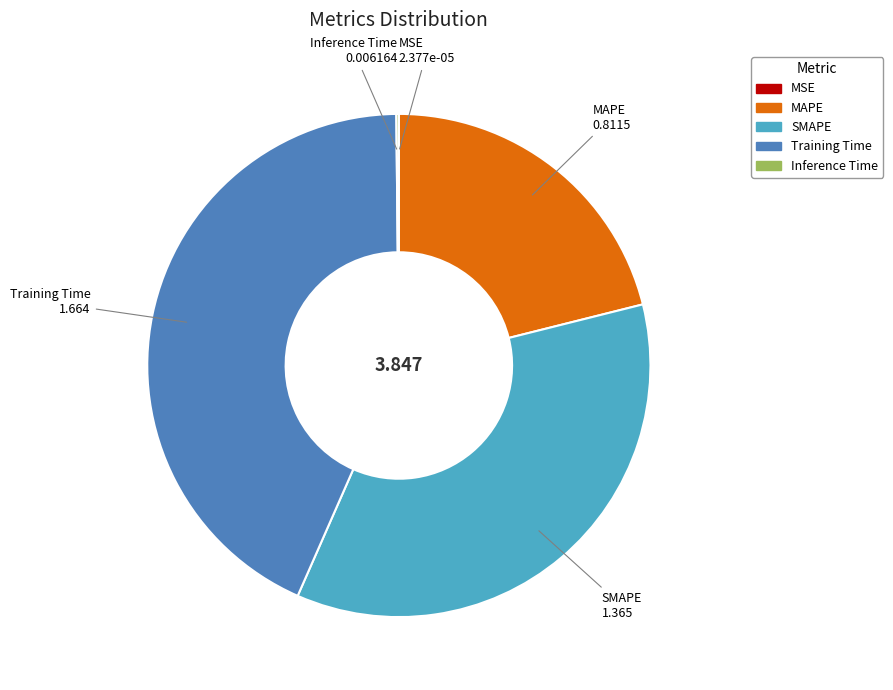

Is there a majority slice in this chart?

No